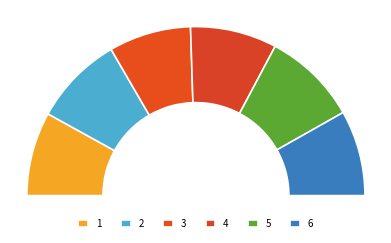

To the nearest percent, what is the combined percentage of 1 and 4?

33%